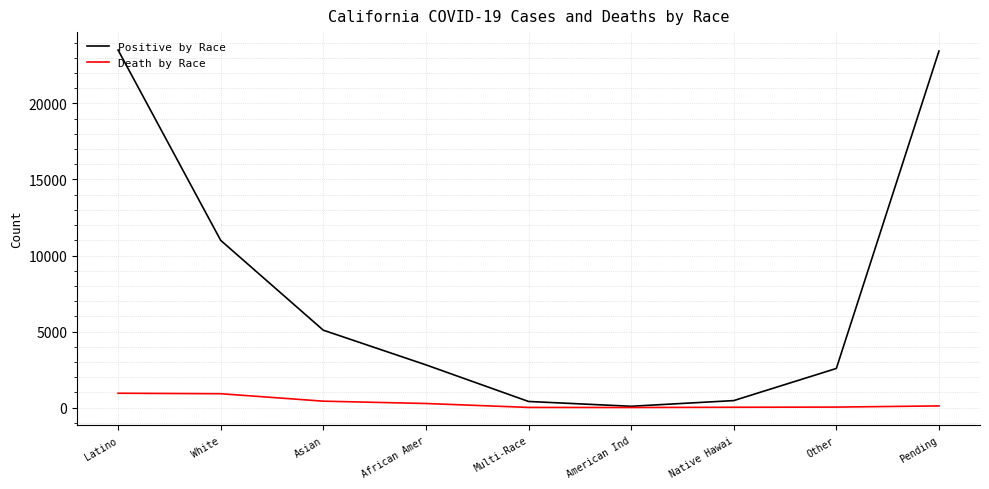

What is the difference between the maximum and second lowest values in the Positive by Race series?

23106